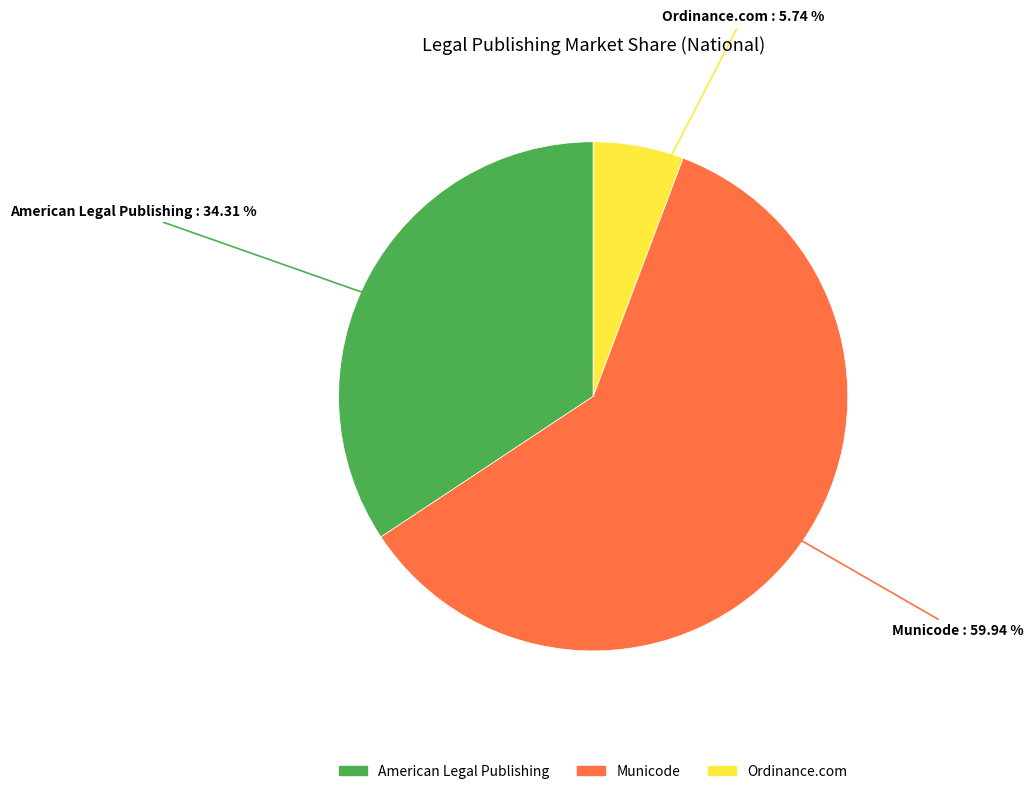

What is the ratio of the value at American Legal Publishing to the value at Ordinance.com?

6.0